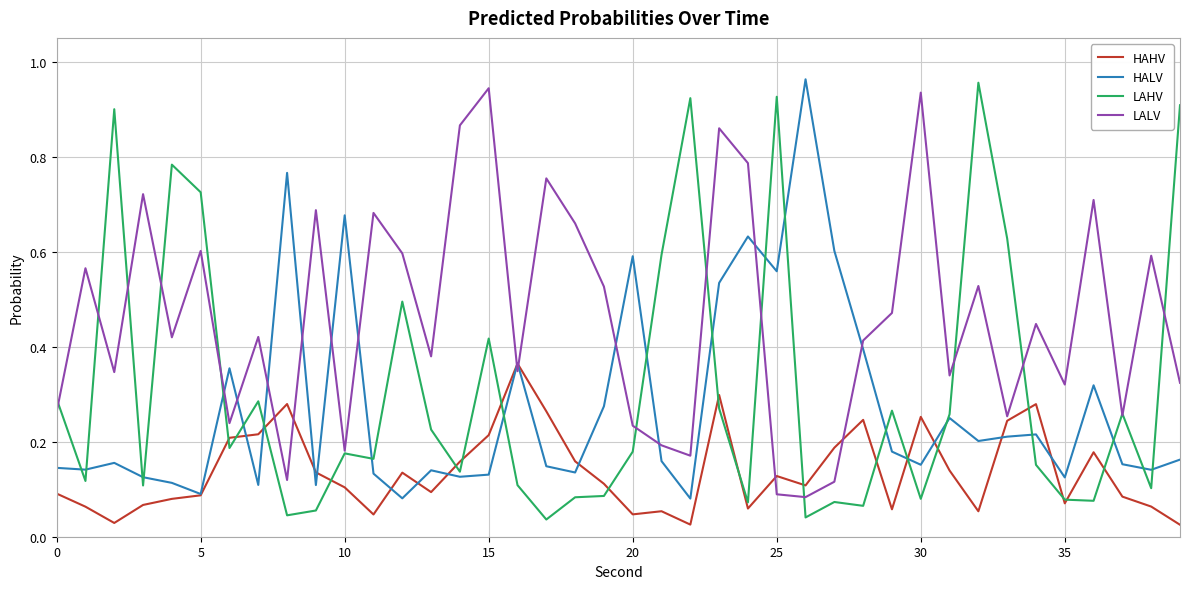

Which series has the largest total across all categories?

LALV